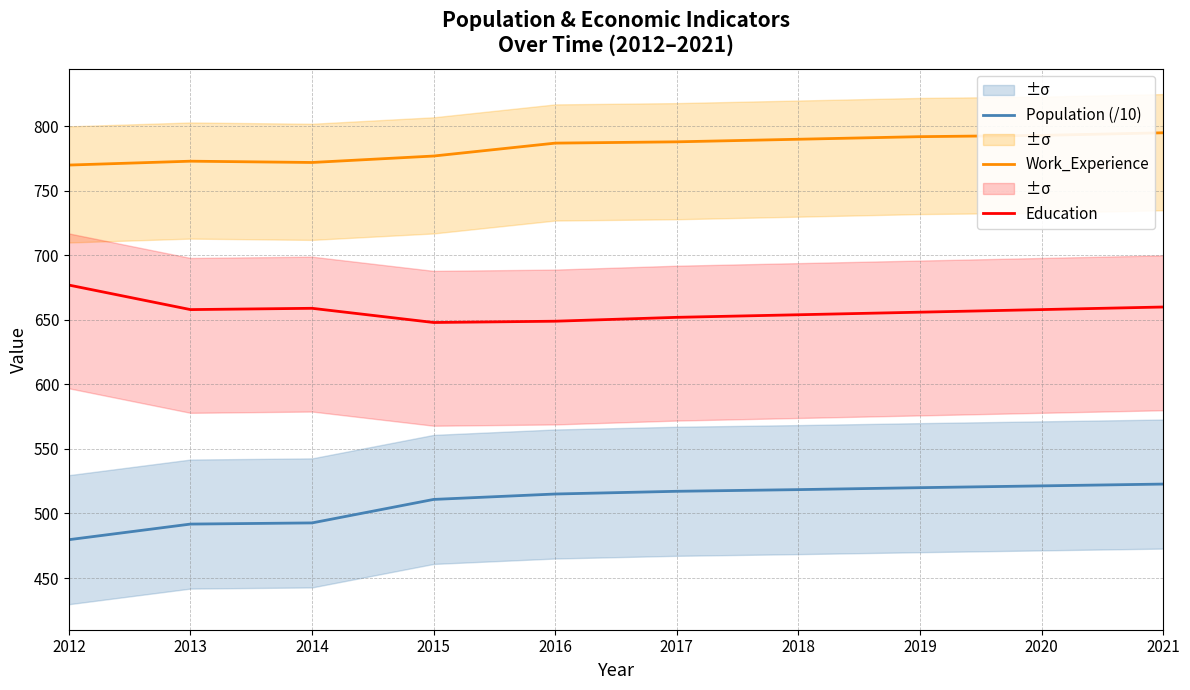

Is it true that Population (/10) equals 247.3 at 2016?

False